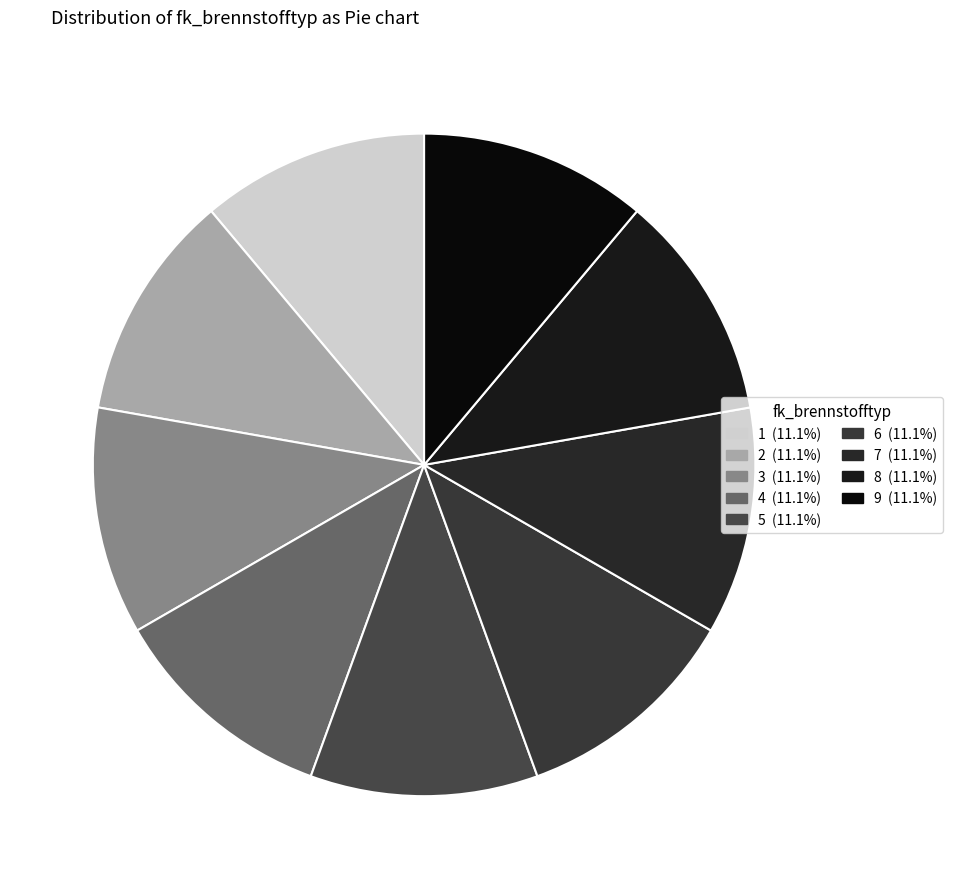

Is there a majority slice in this chart?

No